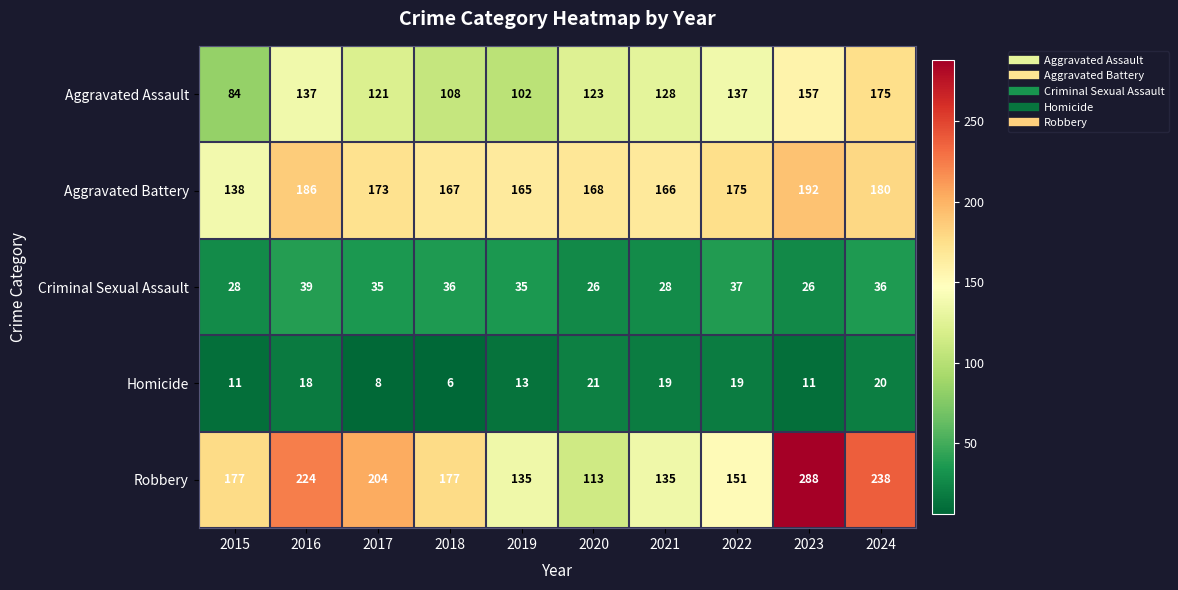

What value does the Aggravated Assault series have at 2017, to the nearest 5?

120